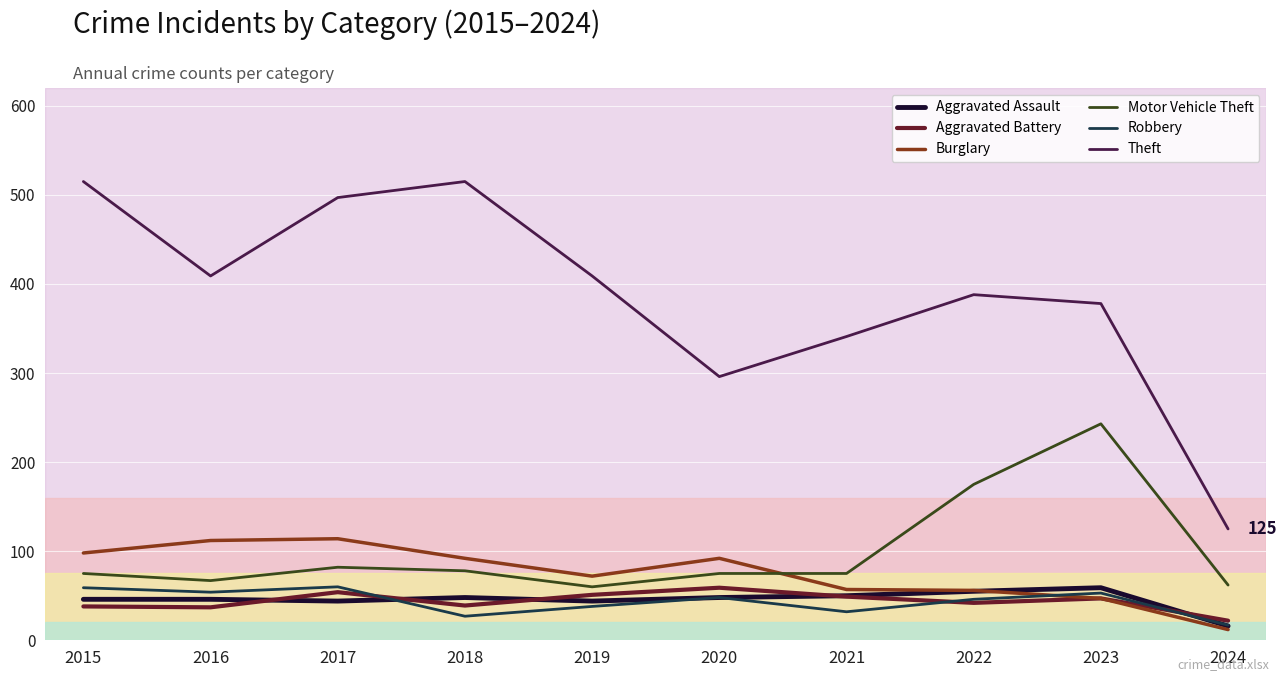

The value of Motor Vehicle Theft at 2018 is 32. True or false?

False